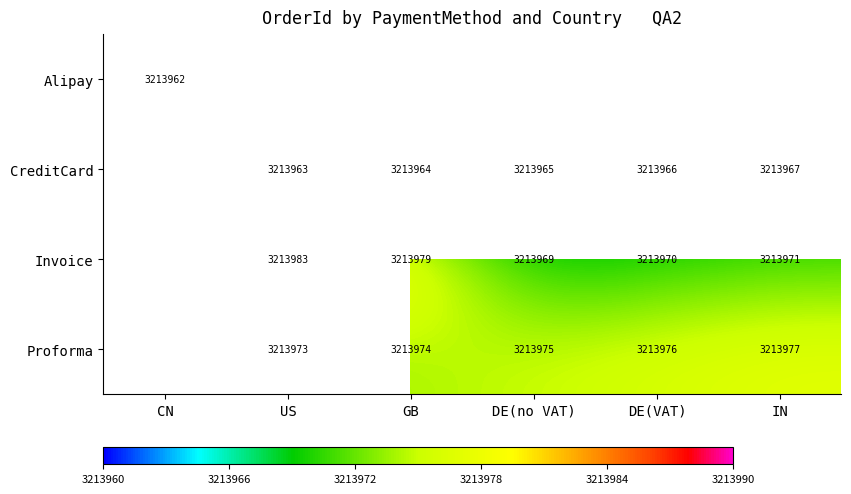

At how many categories does at least one series exceed 3213980?

1